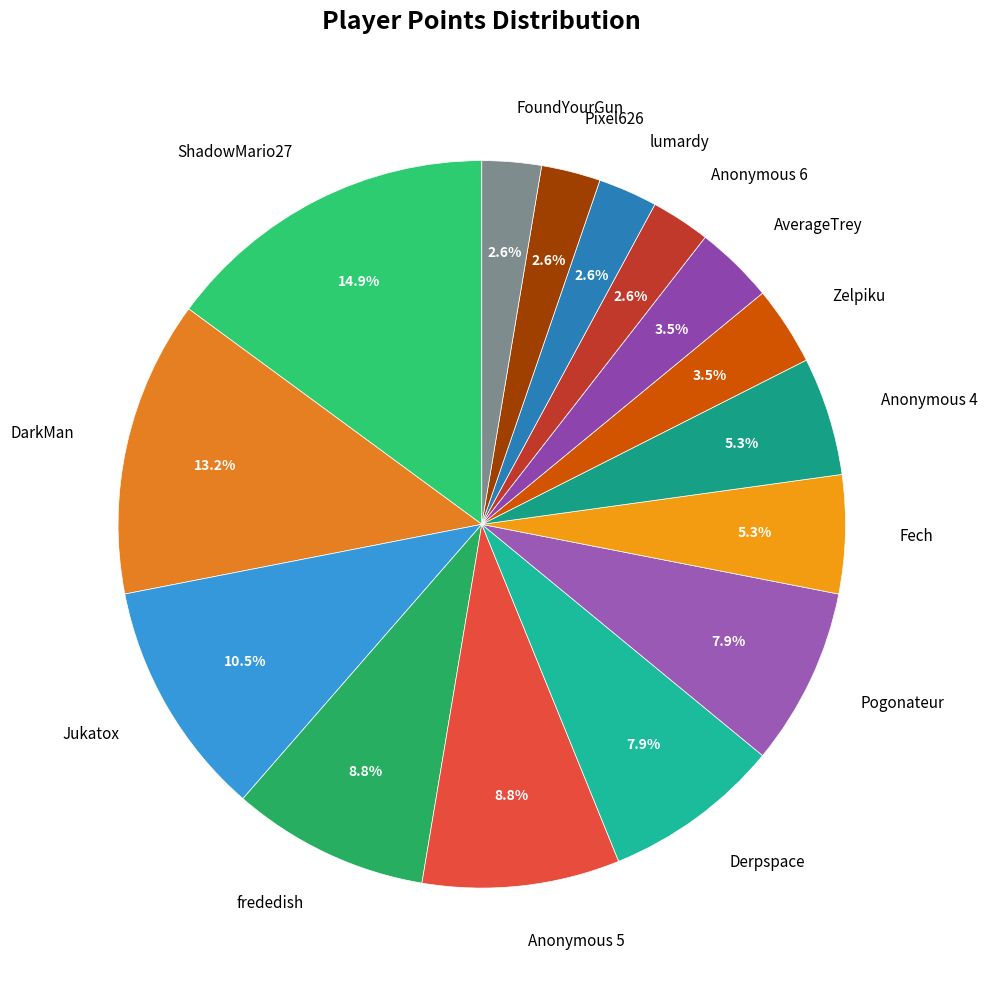

Count the number of slices in the pie.

15